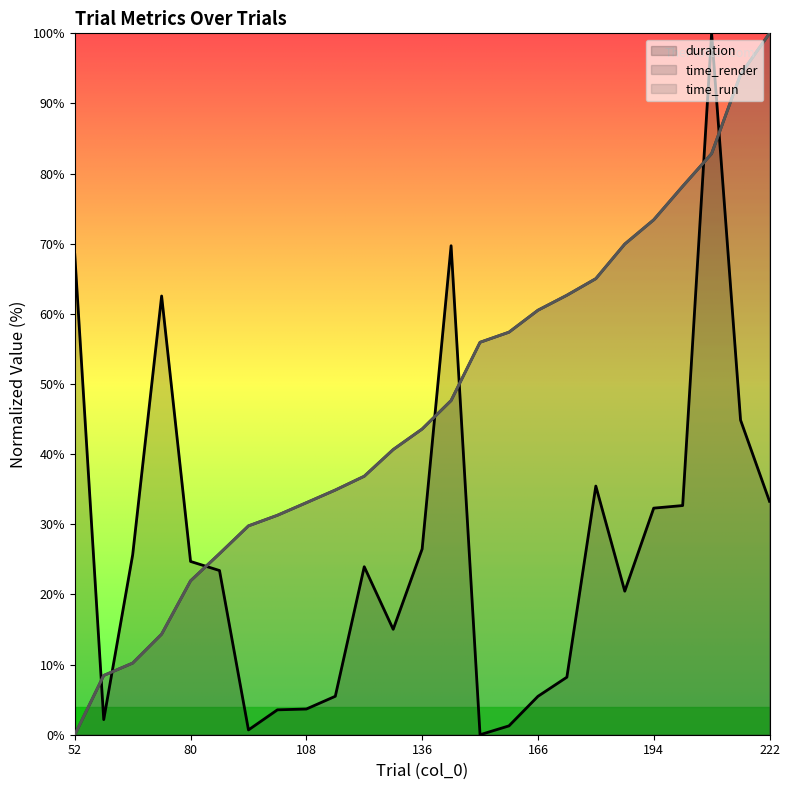

What is the difference between the maximum and minimum values in the time_run (line) series?

100.0